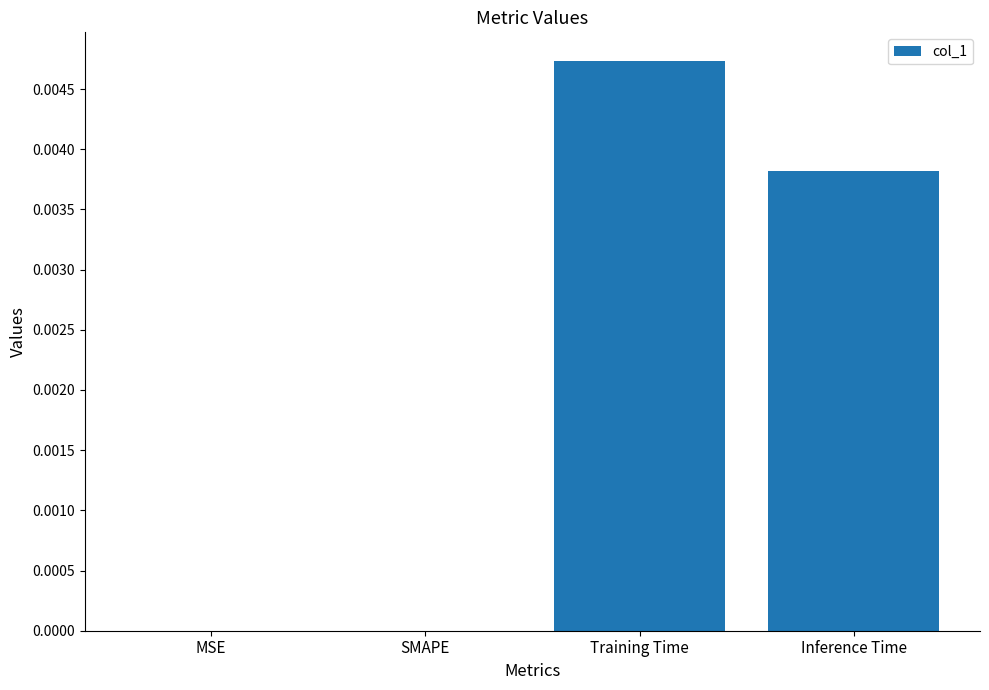

At which category does the chart reach its peak across all series?

Training Time